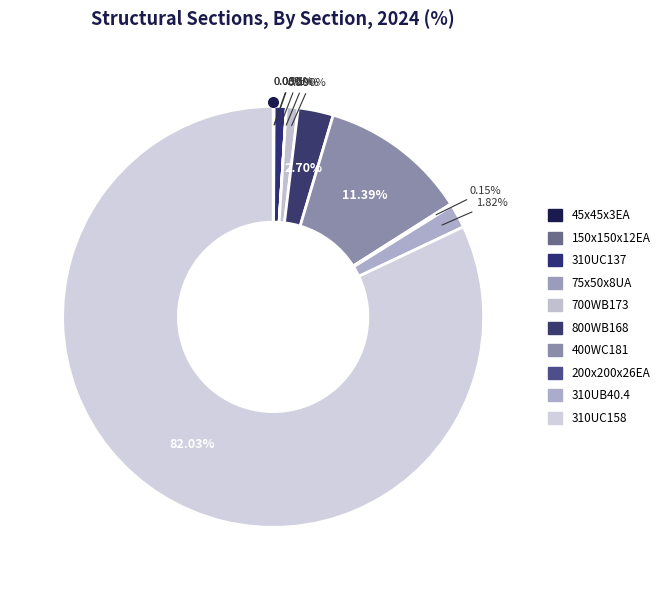

How many segments does this pie chart have?

10